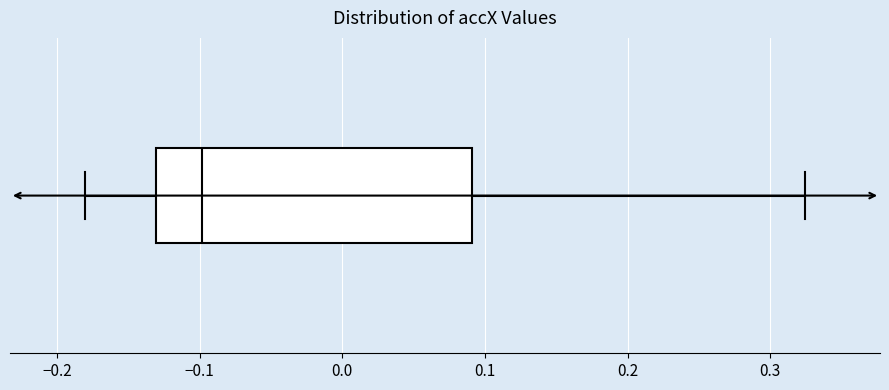

Transcribe this box plot: give where the median line is, the range the box spans, and where the two whiskers end, as read against the x-axis. The values are not printed on the chart, so give them approximately, as read against the axis.

median -0.10, box -0.13 to 0.09, whiskers -0.18 to 0.32